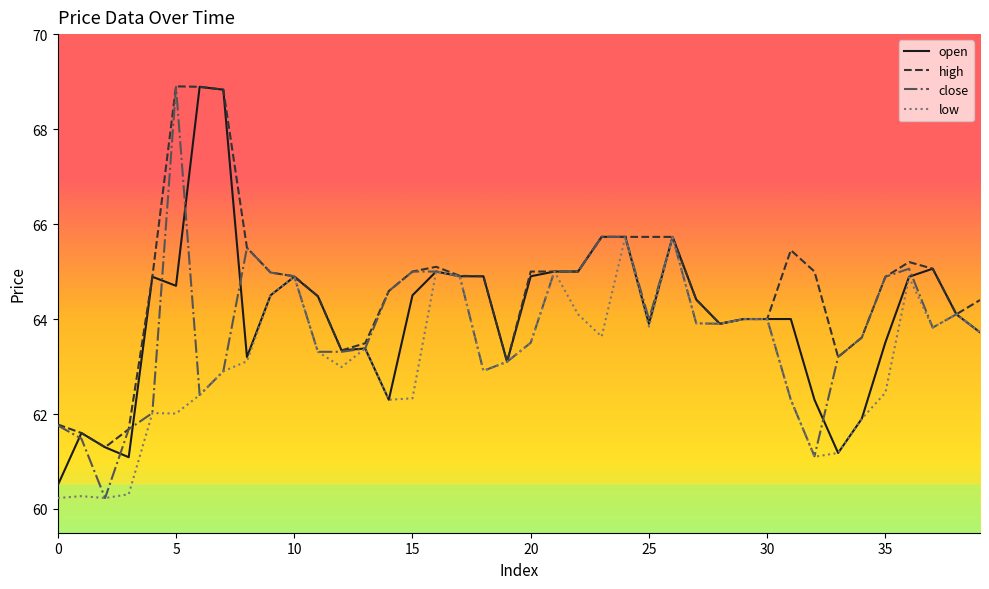

What is the lowest value of the open series?

60.5